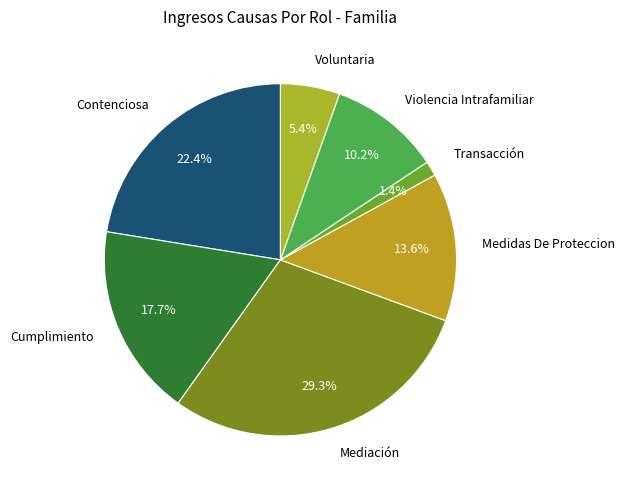

Does any single category account for the majority?

No